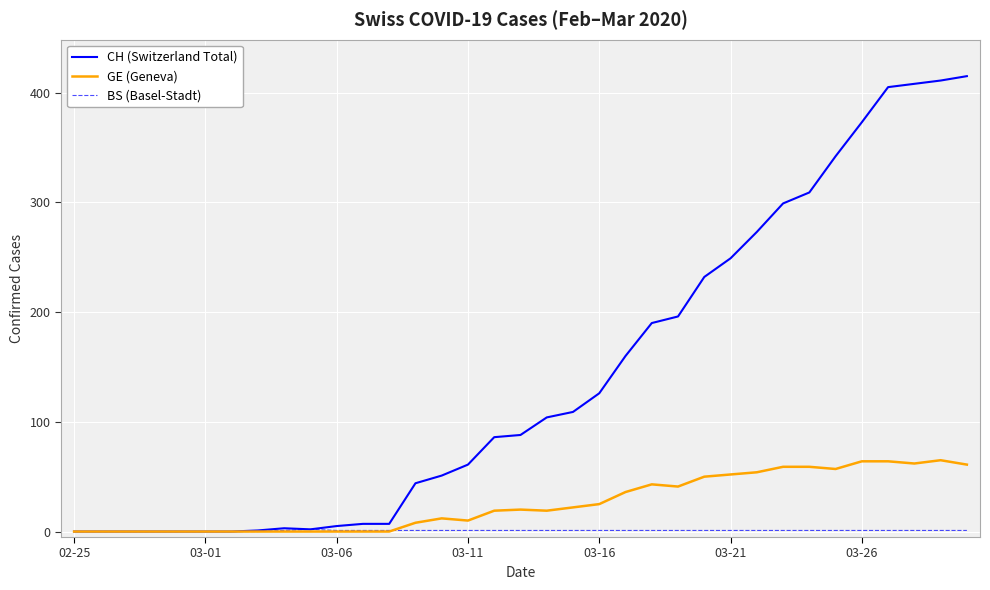

List the series in order of their peak value, highest first.

CH (Switzerland Total), GE (Geneva), BS (Basel-Stadt)